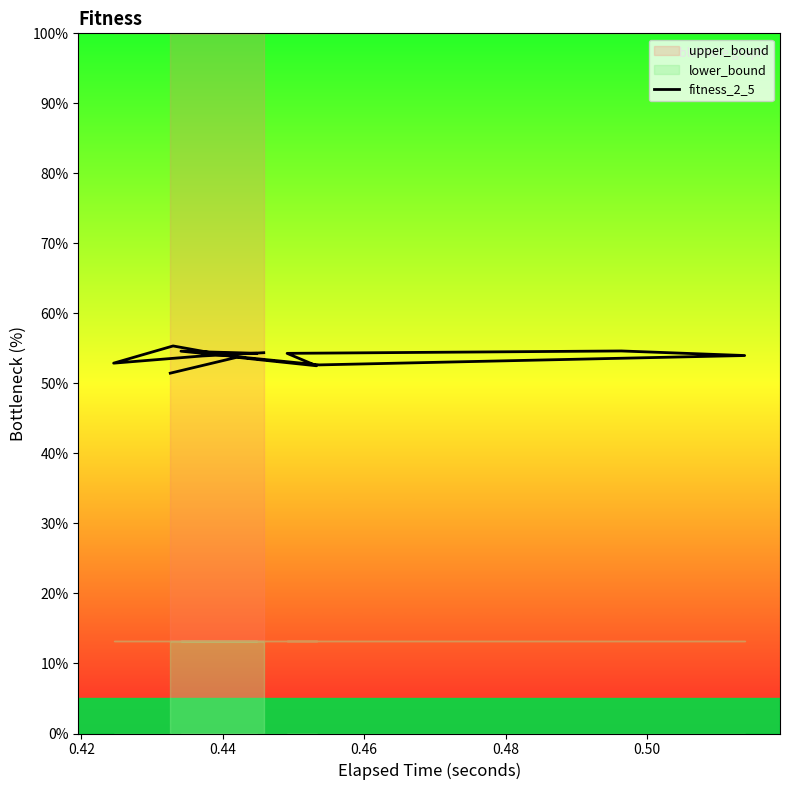

True or false: the data has more than 1 interior local peaks.

True